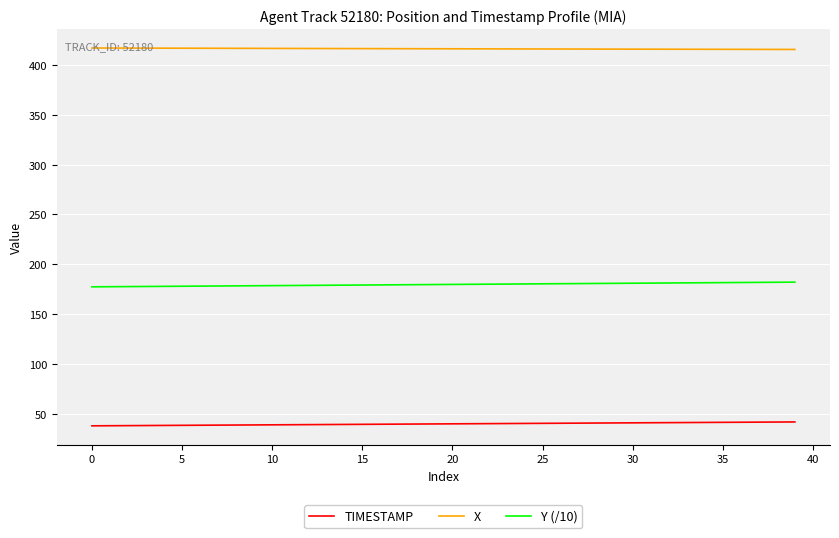

What is the greatest value displayed?

416.9